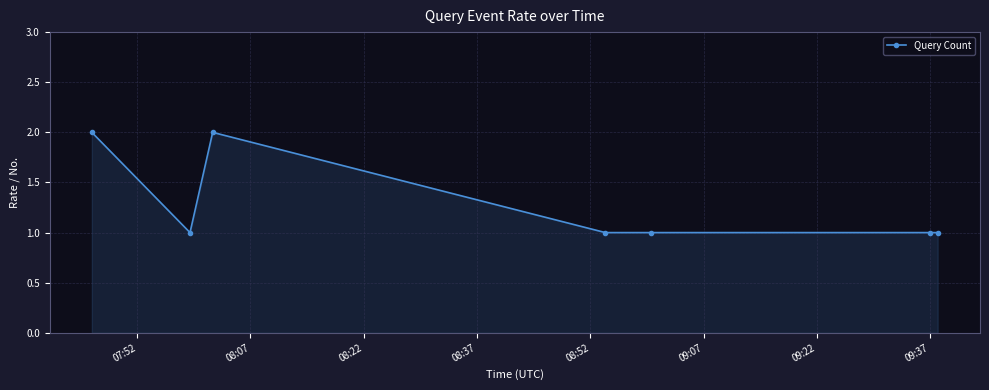

What is the minimum value shown in the chart?

1